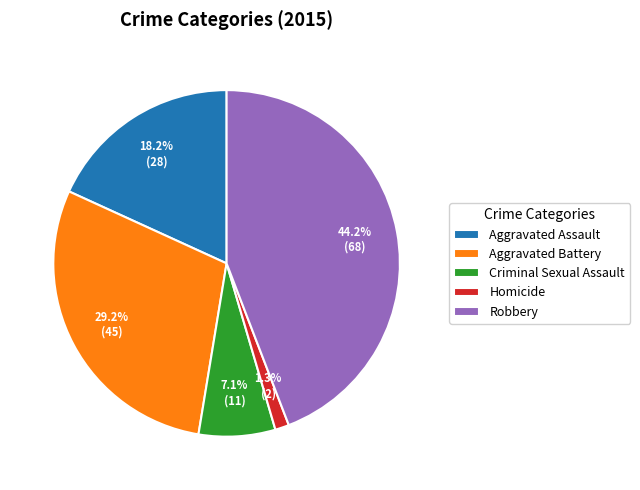

Which category has the smallest portion of the pie?

Homicide